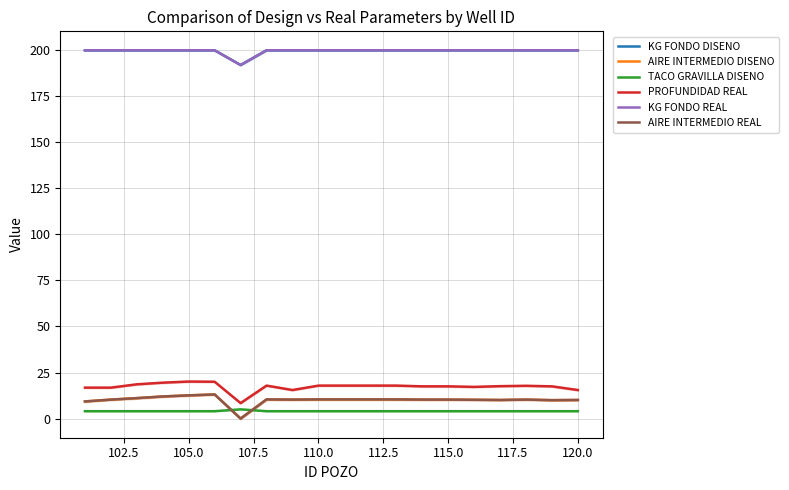

What is the greatest value displayed?

200.0